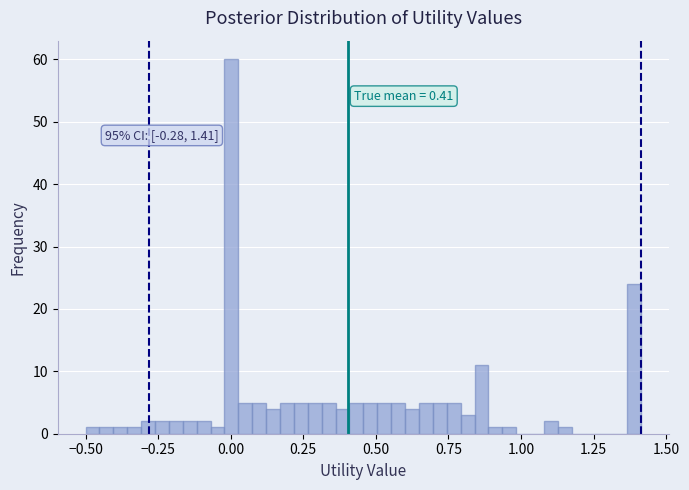

Read against the x-axis, roughly where is the centre of the tallest bar?

0.00